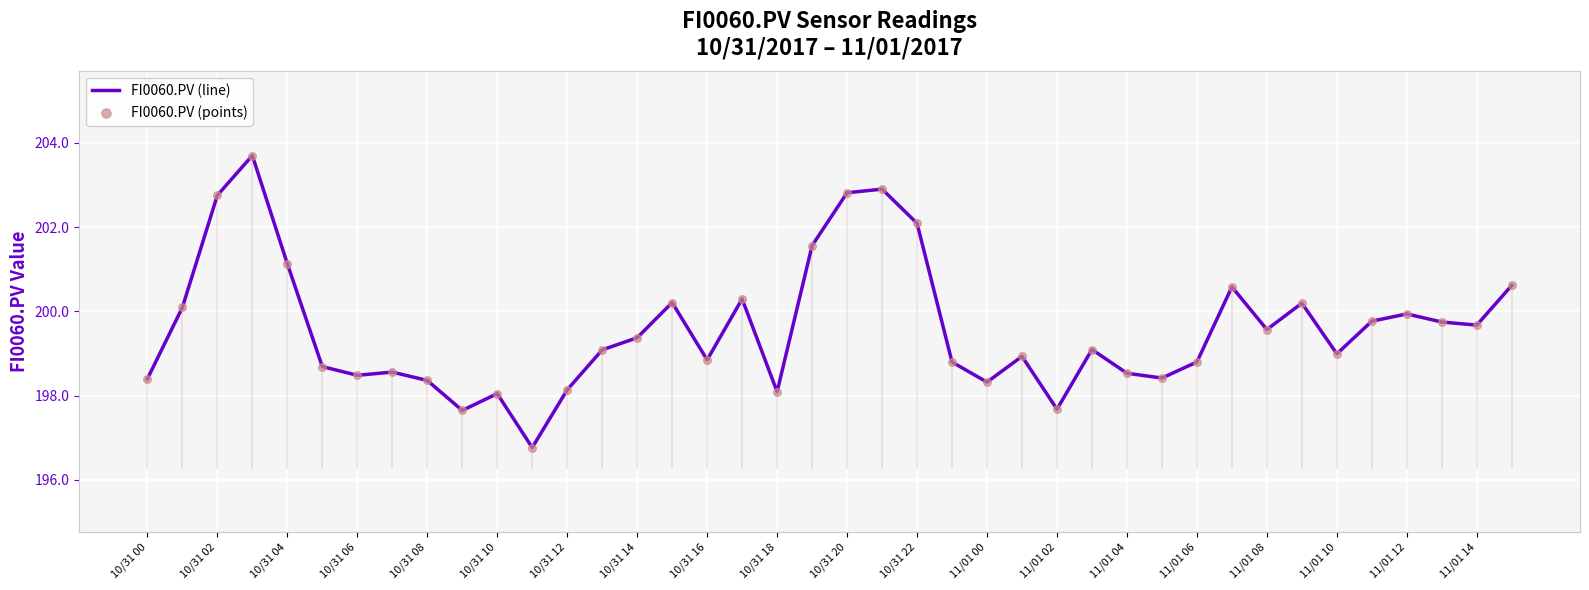

At how many categories does at least one series exceed 201?

7